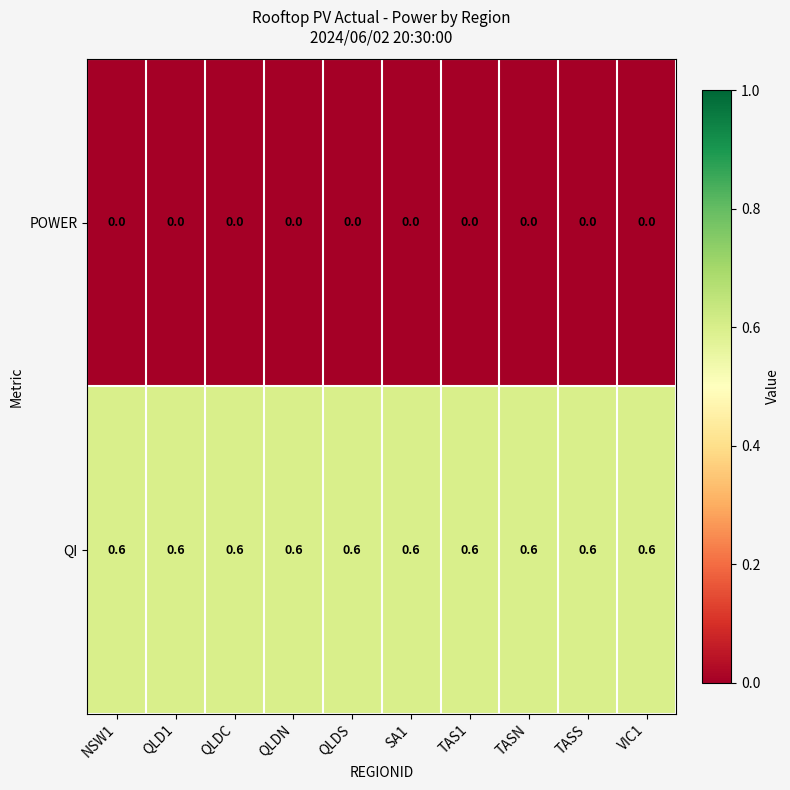

Is it true that QI equals 0.9 at QLDN?

False